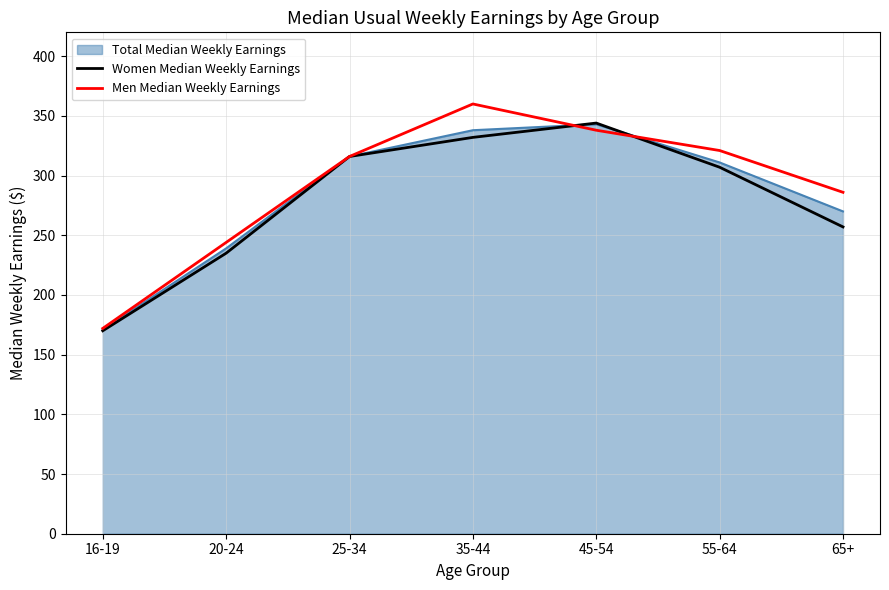

What is the minimum value for Men Median Weekly Earnings?

172